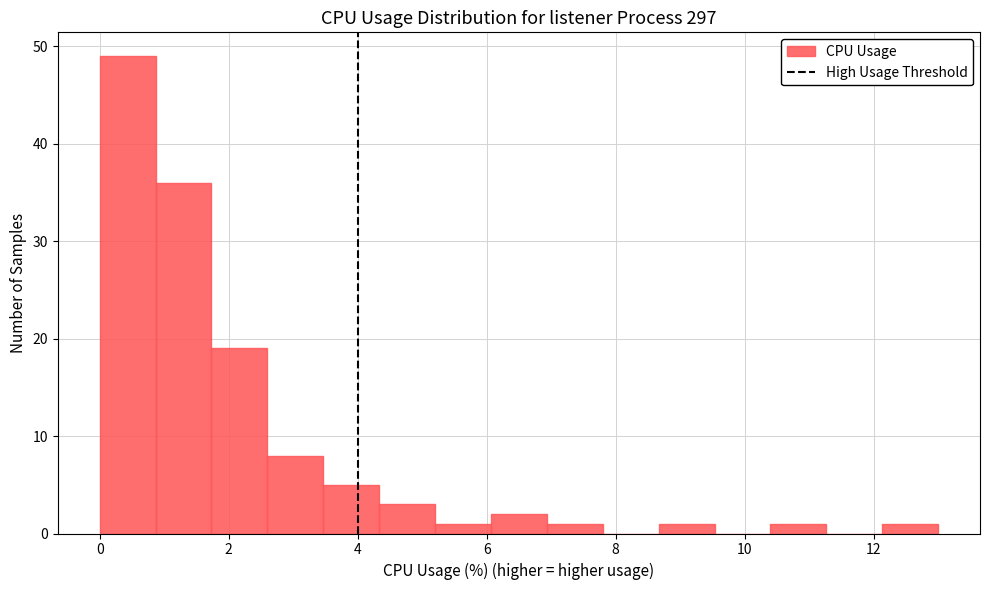

Reading left to right, list every bar in this chart as the range it spans on the x-axis followed by its height. Neither the bar edges nor the heights are printed on the chart, so give them approximately, as read against the axes.

0.0 to 0.8: 49
0.8 to 1.8: 36
1.8 to 2.6: 19
2.6 to 3.4: 8
3.4 to 4.4: 5
4.4 to 5.2: 3
5.2 to 6.0: 1
6.0 to 7.0: 2
7.0 to 7.8: 1
7.8 to 8.6: 0
8.6 to 9.6: 1
9.6 to 10.4: 0
10.4 to 11.2: 1
11.2 to 12.2: 0
12.2 to 13.0: 1